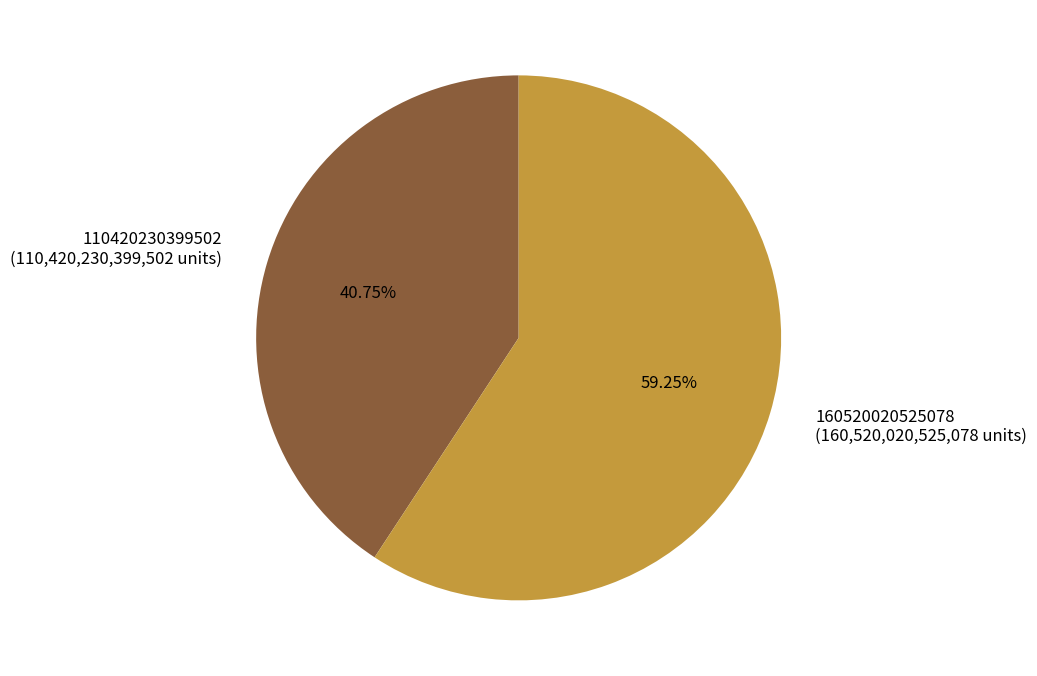

How many segments does this pie chart have?

2